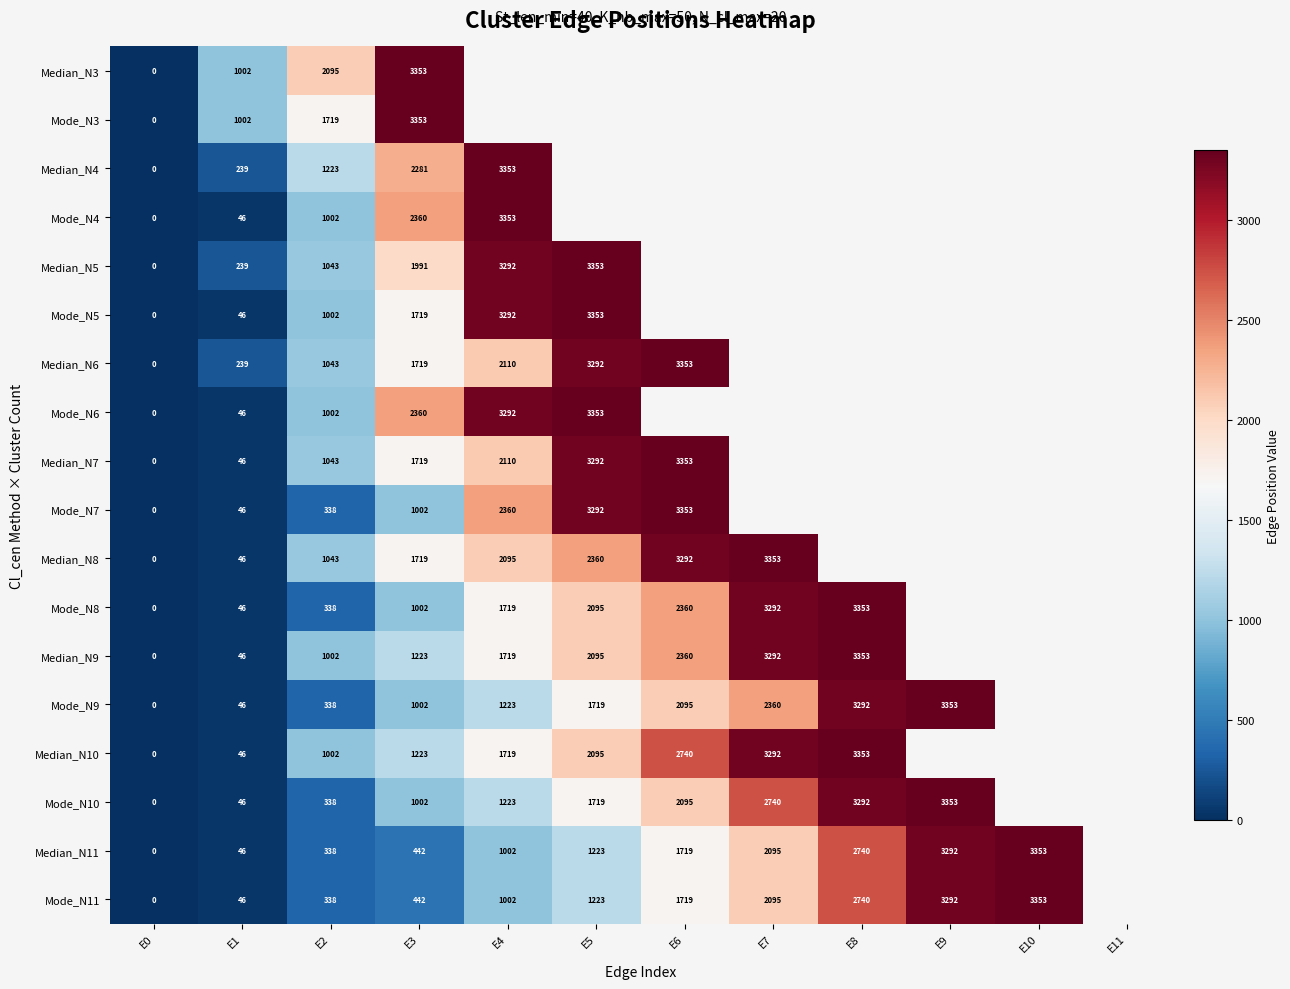

What is the greatest value displayed?

3353.0